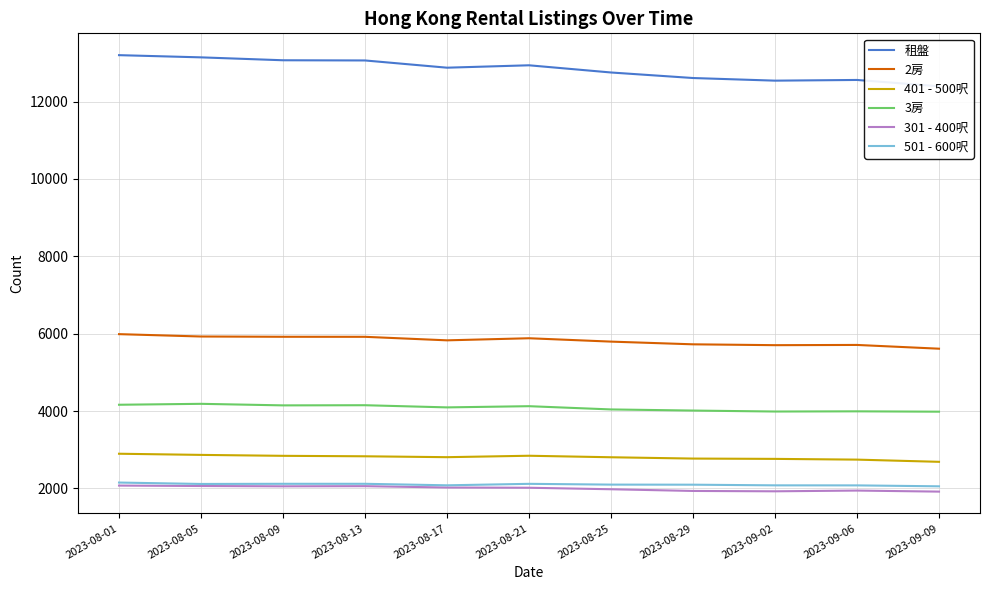

The value of 3房 at 2023-08-17 is 1475. True or false?

False